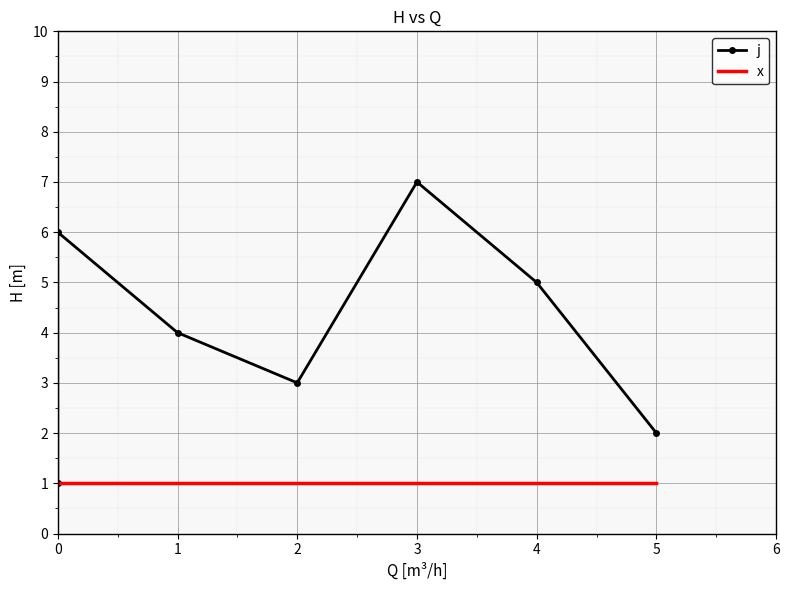

What is the value of the x point at the 1st from the left?

1